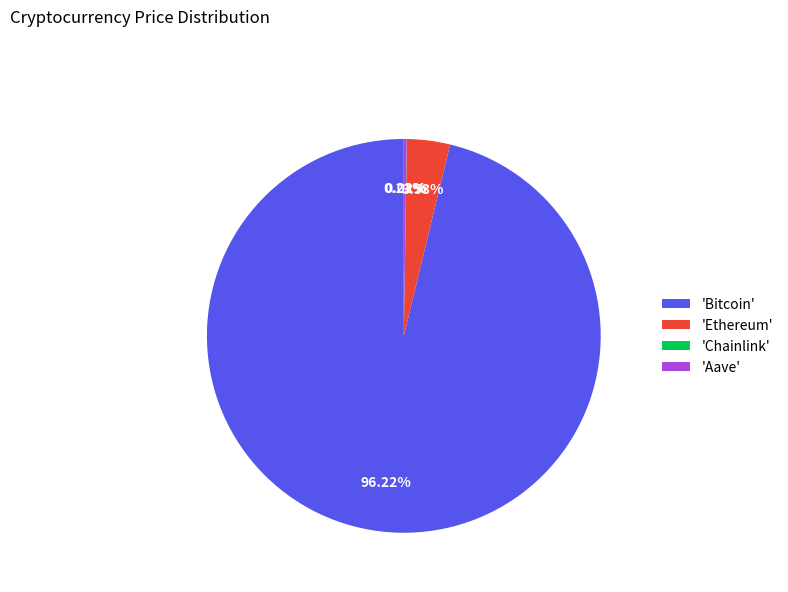

What is the largest slice in the pie chart?

'Bitcoin'